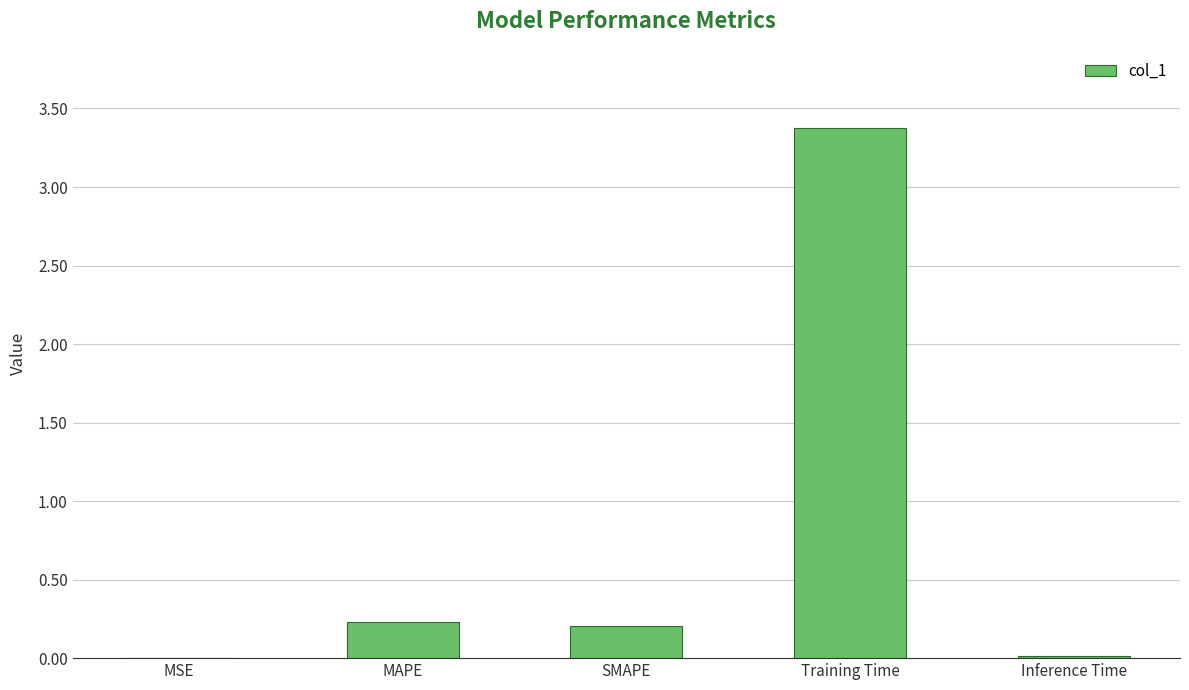

What is the change in value from MAPE to Inference Time?

-0.2